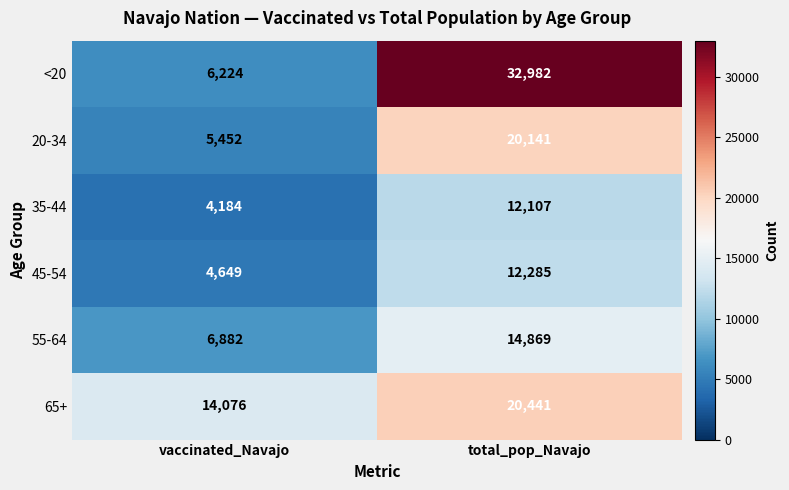

The value of 65+ at total_pop_Navajo is 36361. True or false?

False